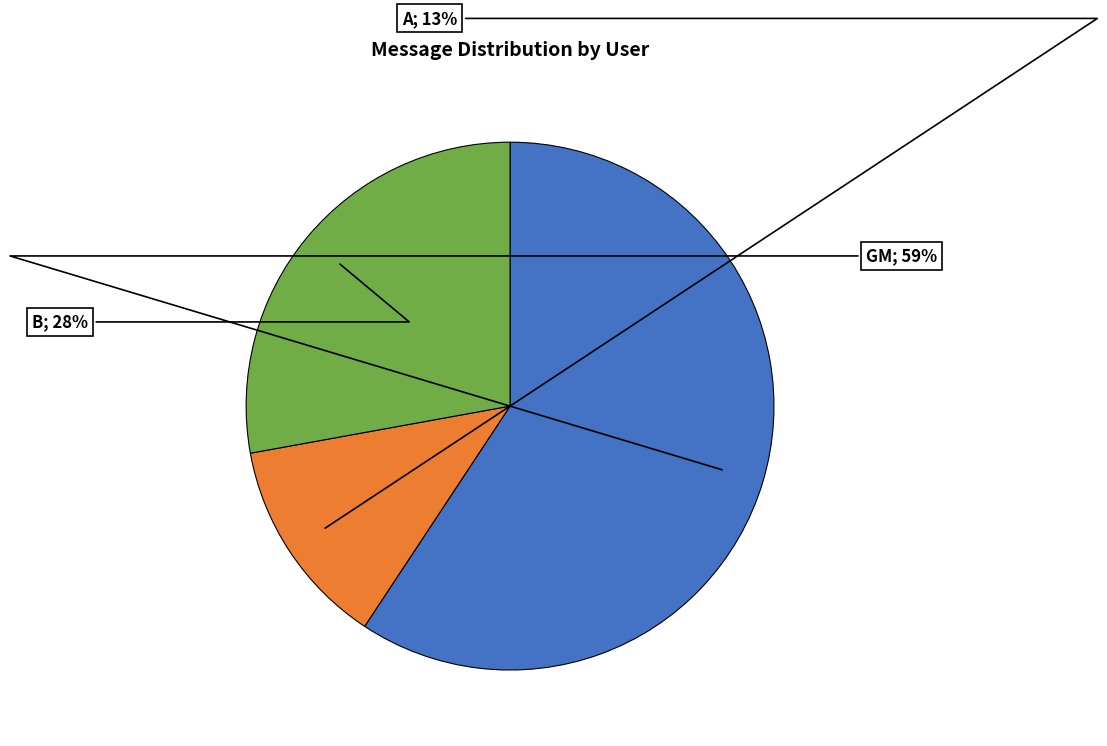

Is there a majority slice in this chart?

Yes